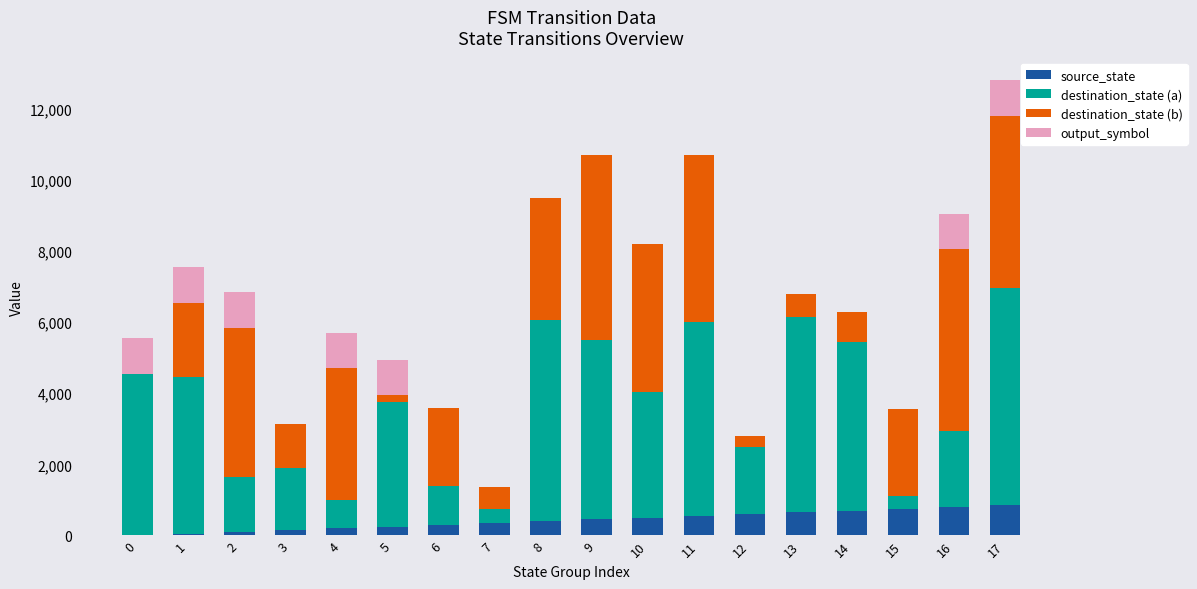

What is the sum of all source_state values?

7650